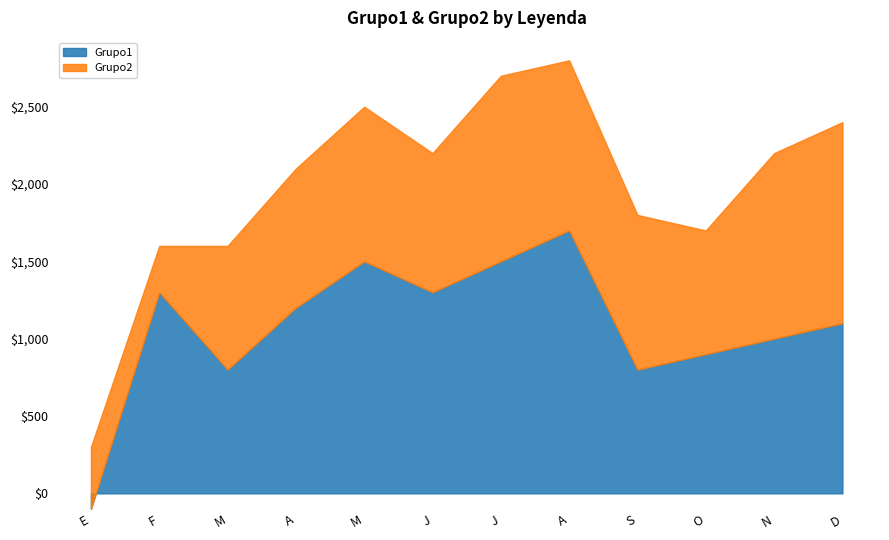

Rank the categories by value from highest to lowest.

A, M, J, F, J, A, D, N, O, M, S, E